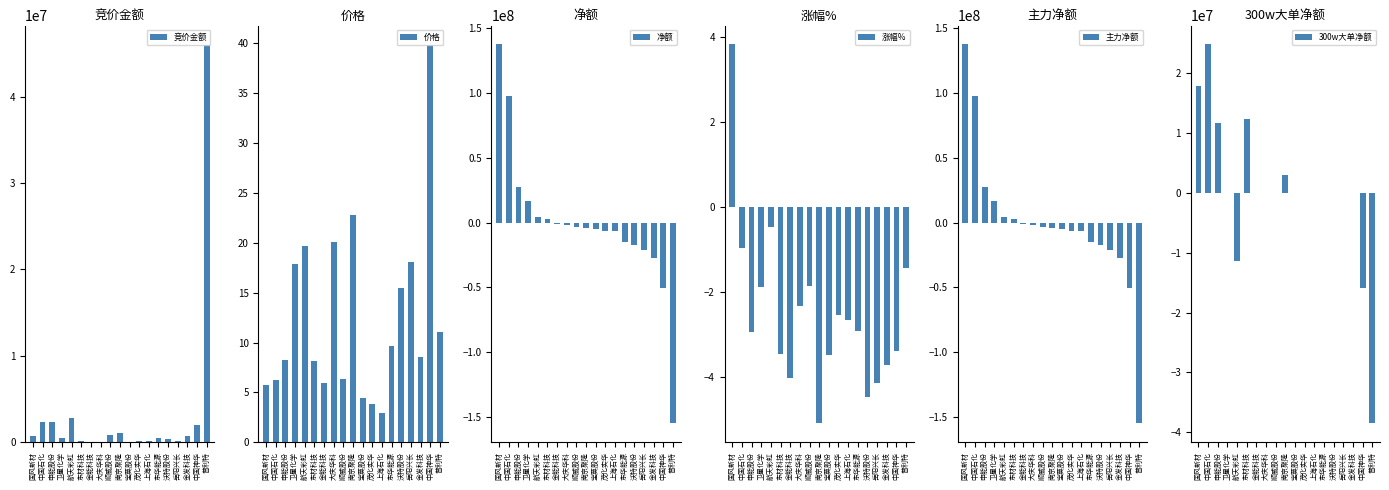

At which category is the sum across all series the highest?

国风新材